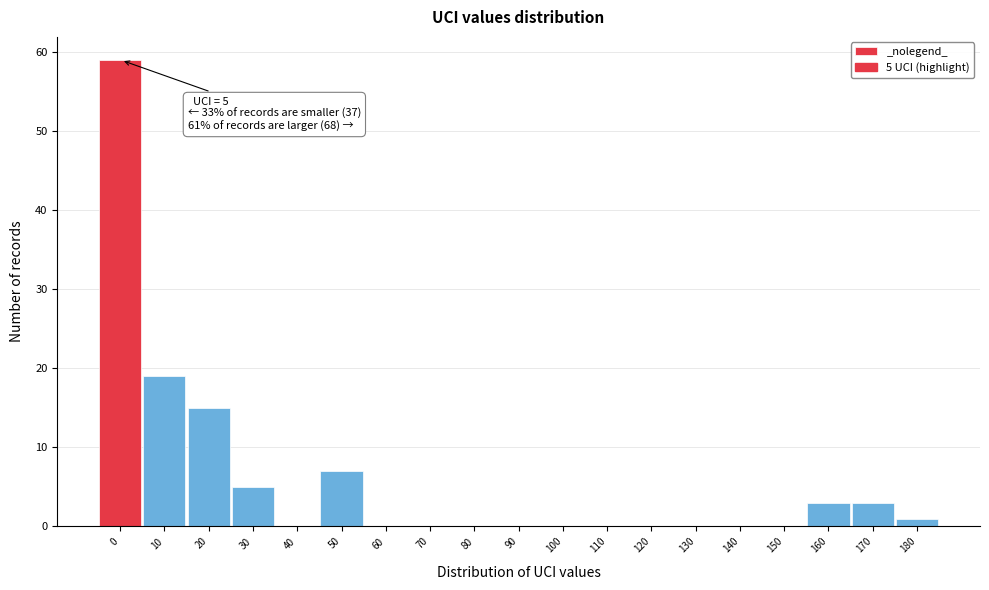

Reading left to right, transcribe all the data shown in this chart.

0=59	10=19	20=15	30=5	40=0	50=7	60=0	70=0	80=0	90=0	100=0	110=0	120=0	130=0	140=0	150=0	160=3	170=3	180=1